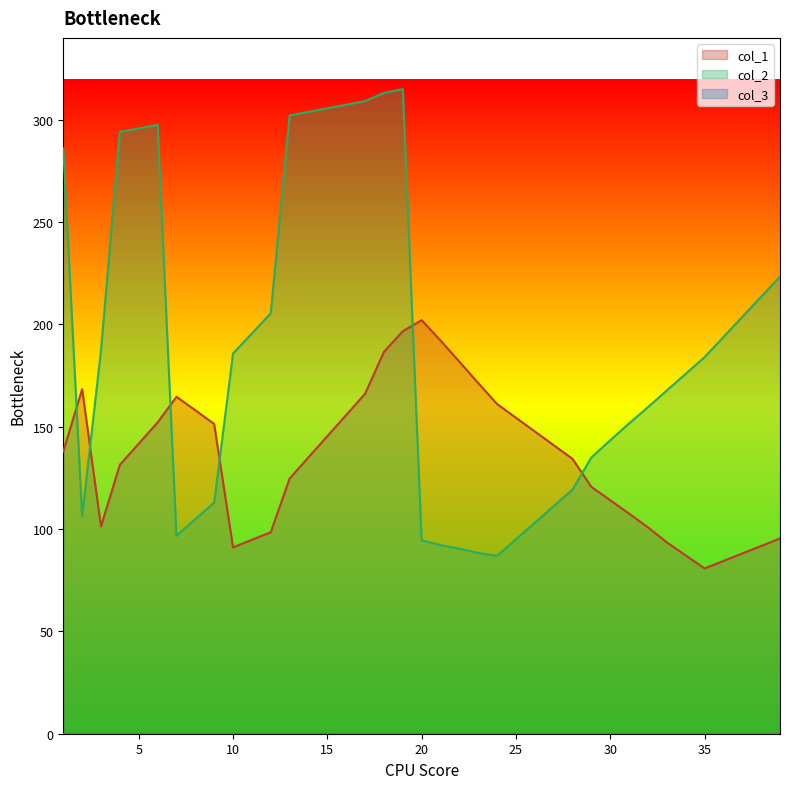

Where is col_1 nearest to the value 141?

27